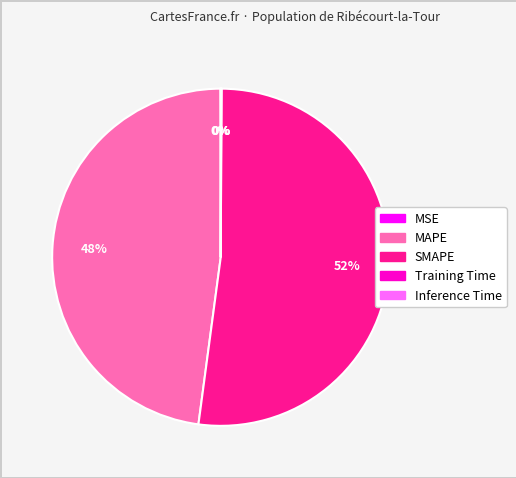

What is the majority slice?

SMAPE